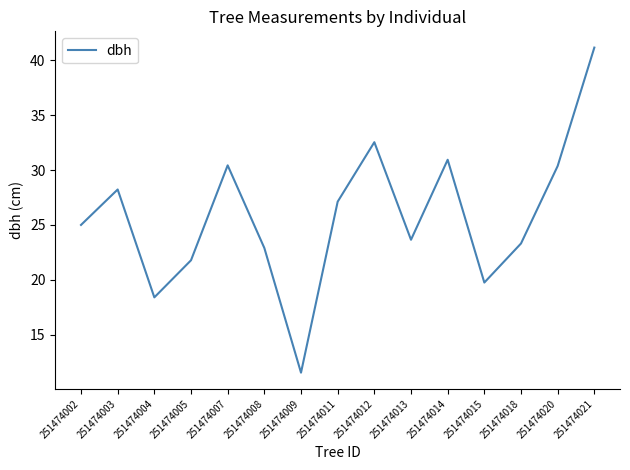

Where is the first local maximum?

251474003